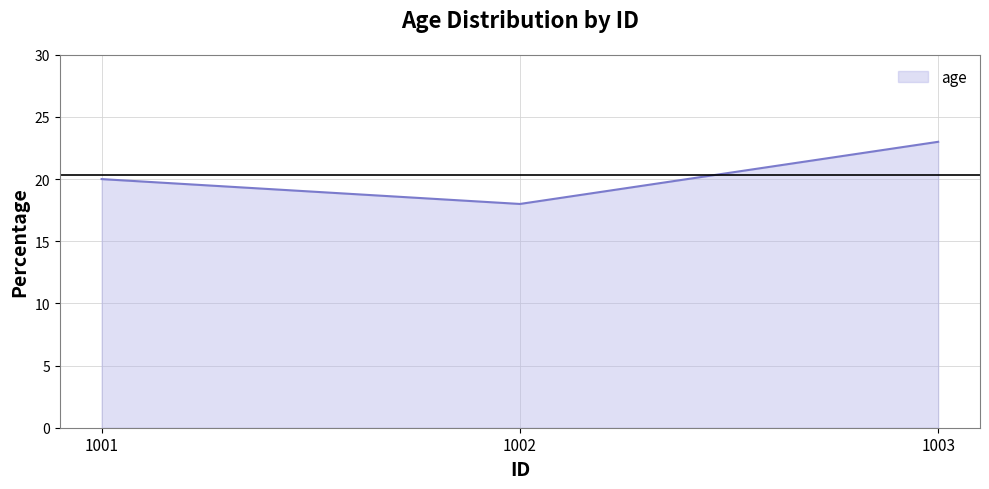

The chart shows a value of 20 at 1001. True or false?

True